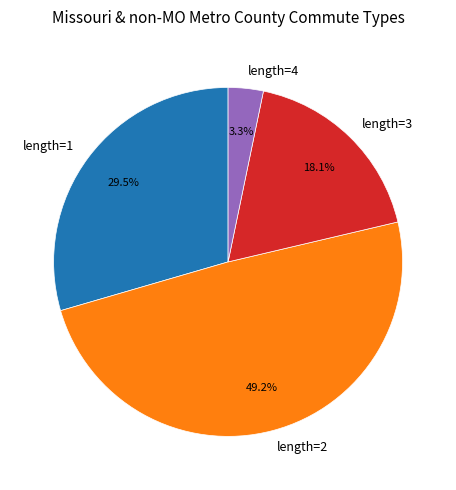

Is it true that length=2 is 35% of the pie?

False